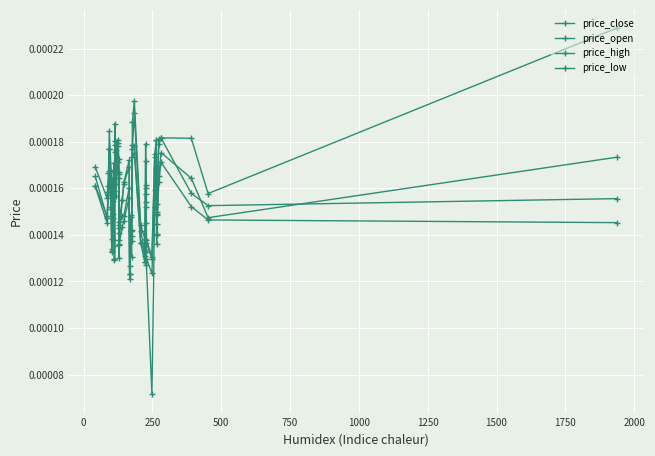

True or false: price_high has a value of 0.0 at 500.

False